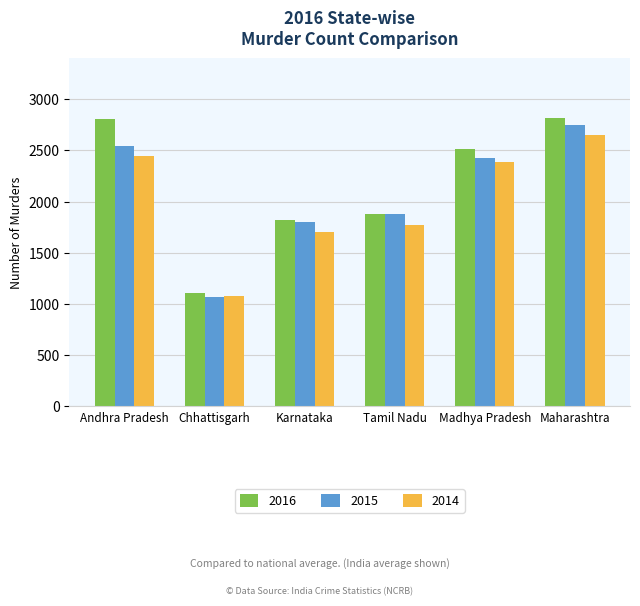

What is the maximum value for 2015?

2744